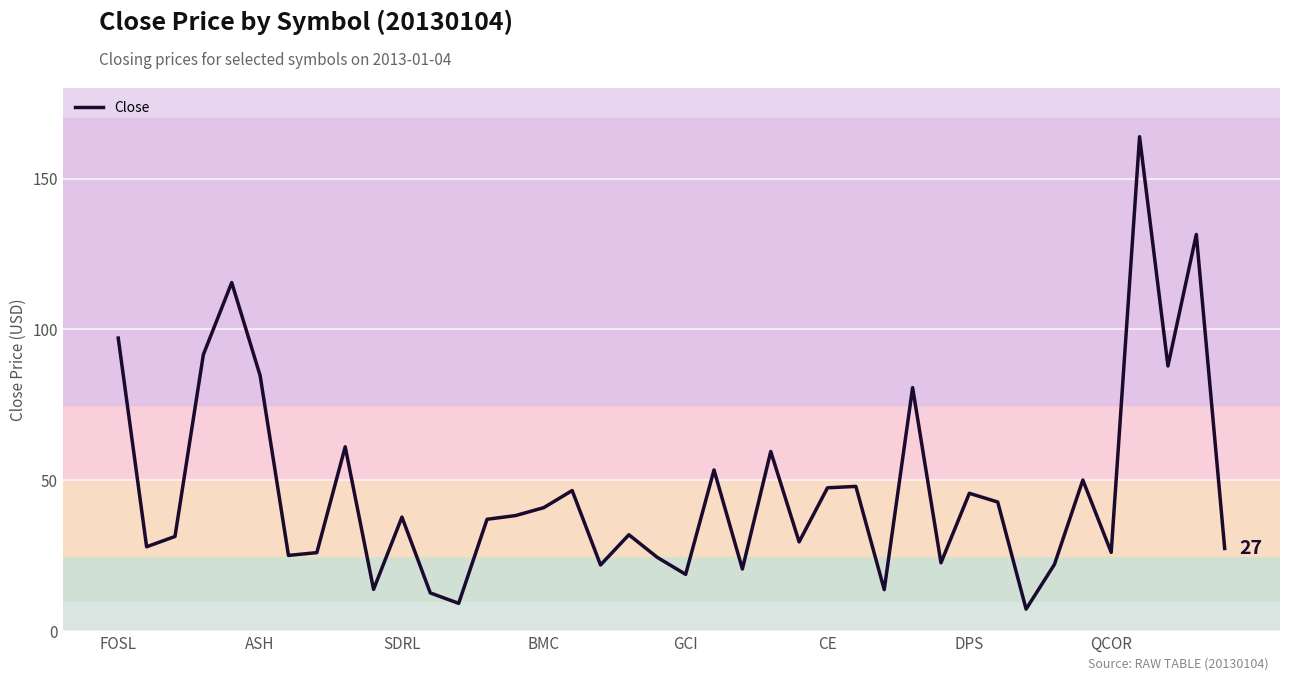

What is the smallest value displayed?

7.3